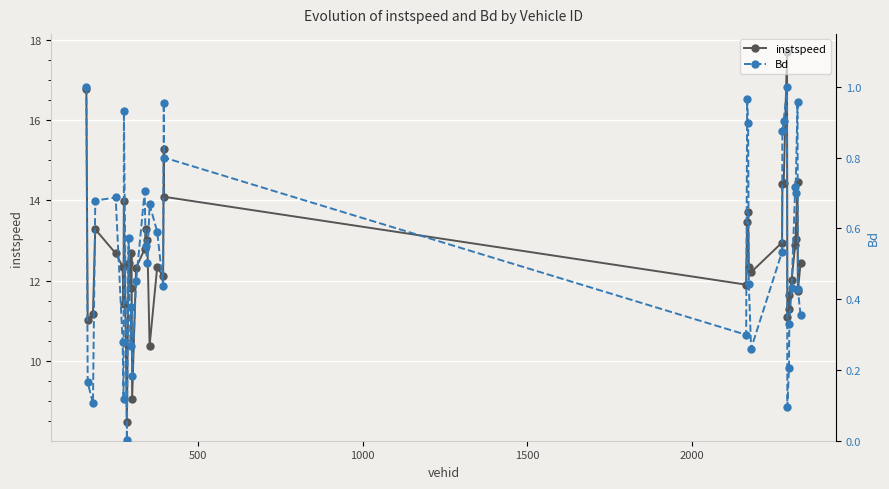

True or false: instspeed has more than 2 interior local peaks.

True